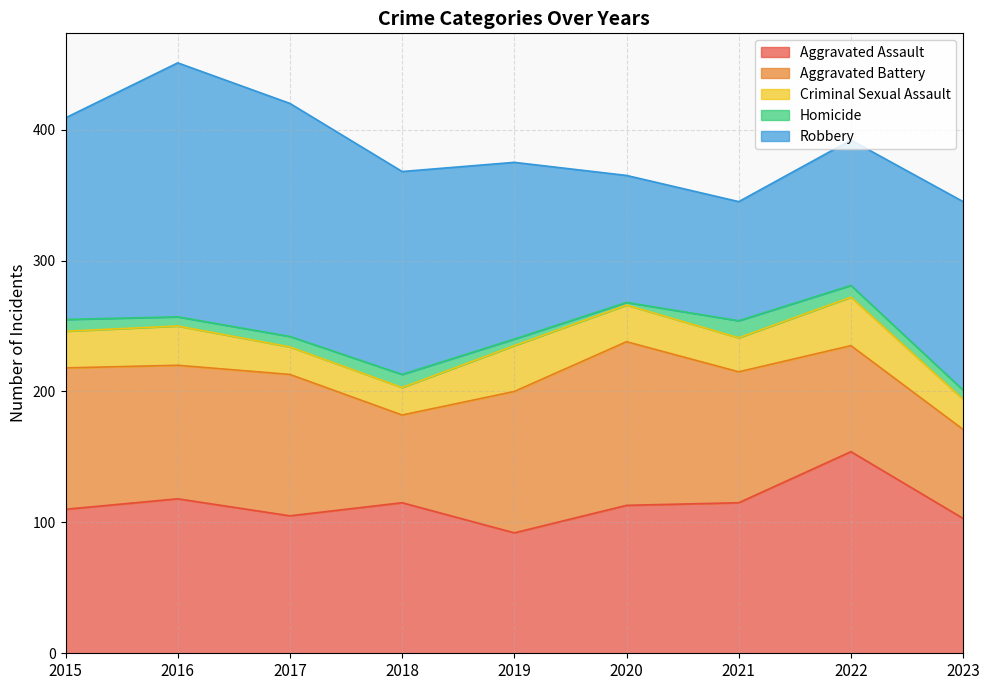

Is it true that Aggravated Assault equals 188 at 2018?

False